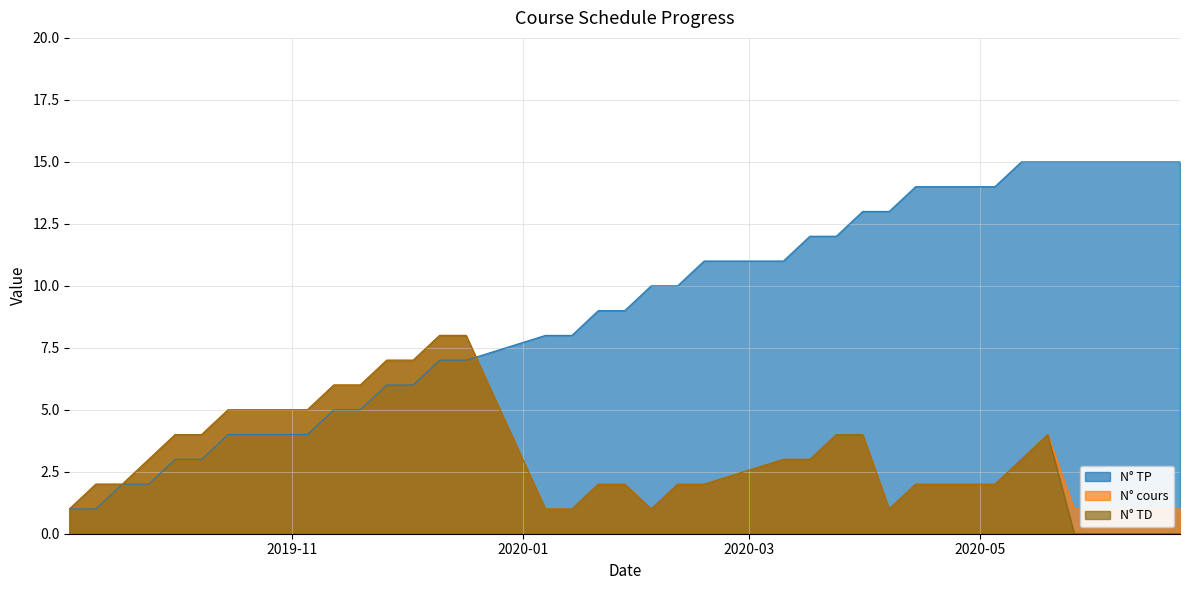

Does the chart have visible grid lines?

Yes